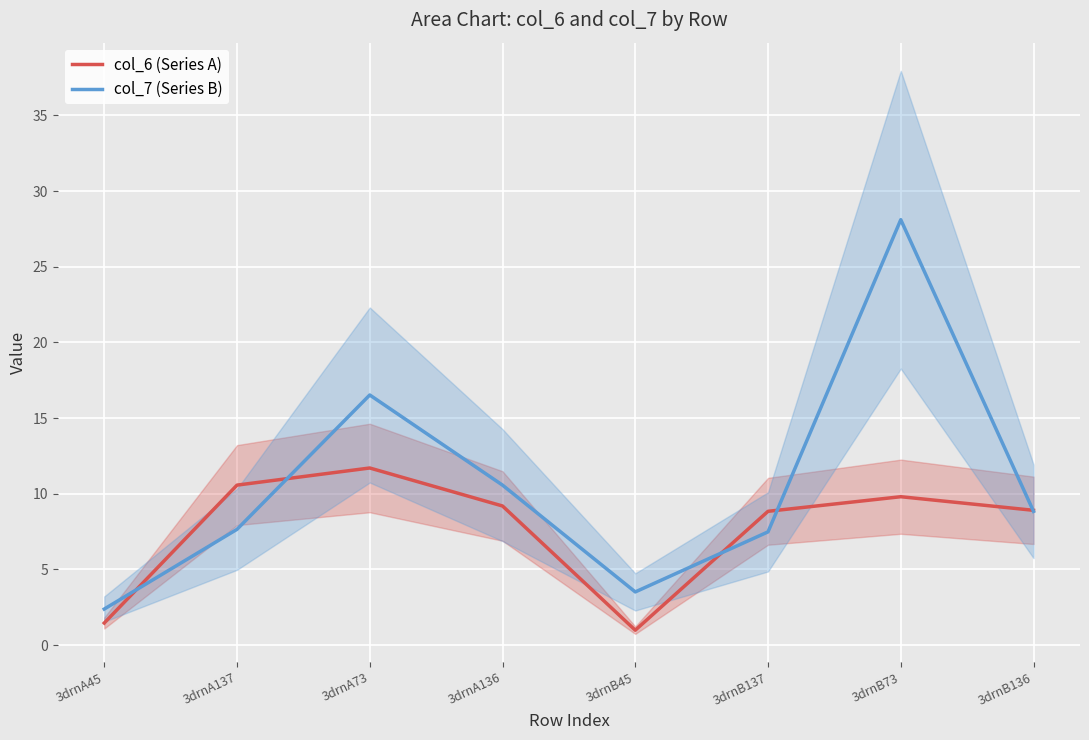

List the series in order of their overall mean, highest first.

col_7 (Series B), col_6 (Series A)